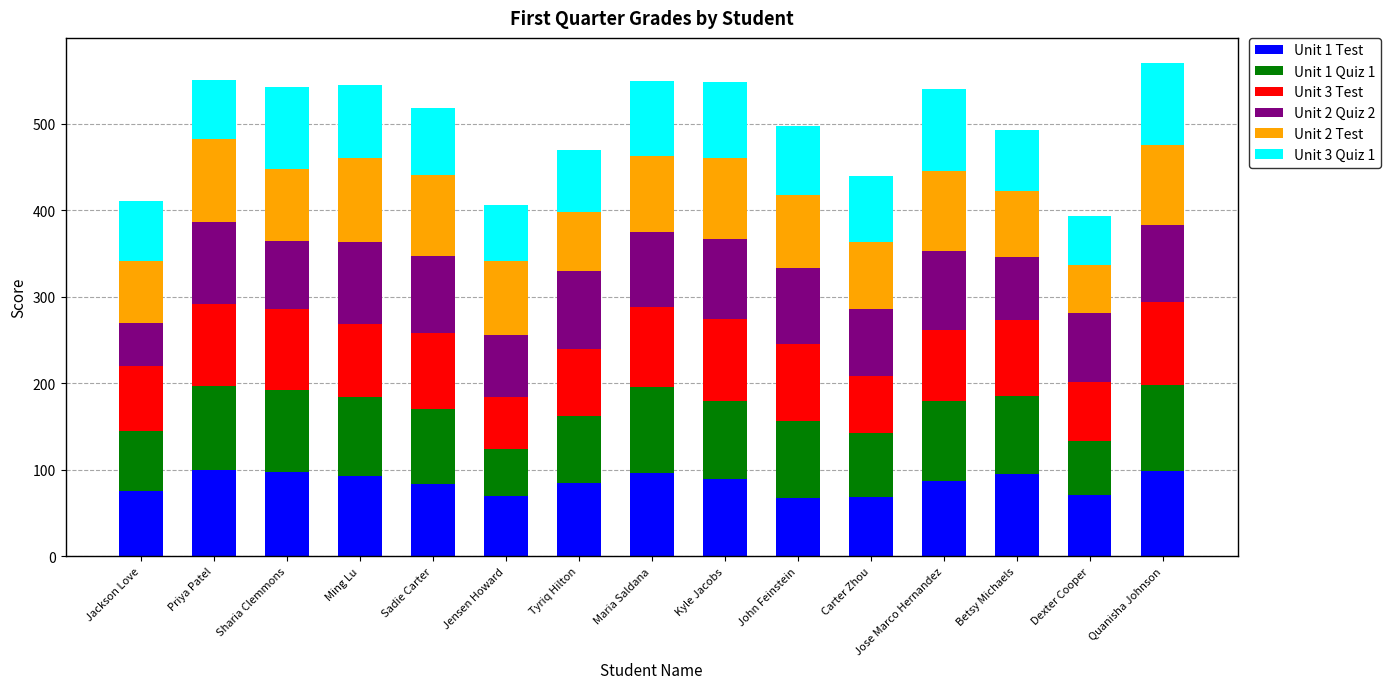

What is the average value of the Unit 1 Test series?

85